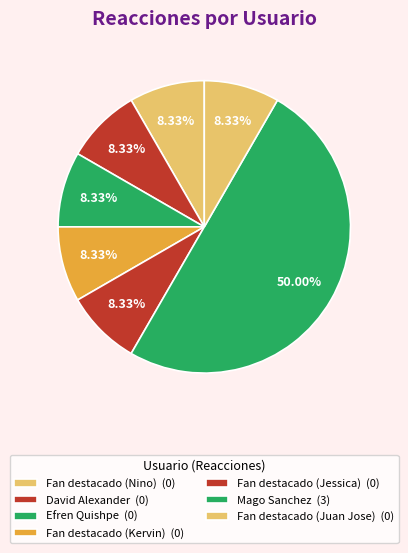

How many segments does this pie chart have?

7